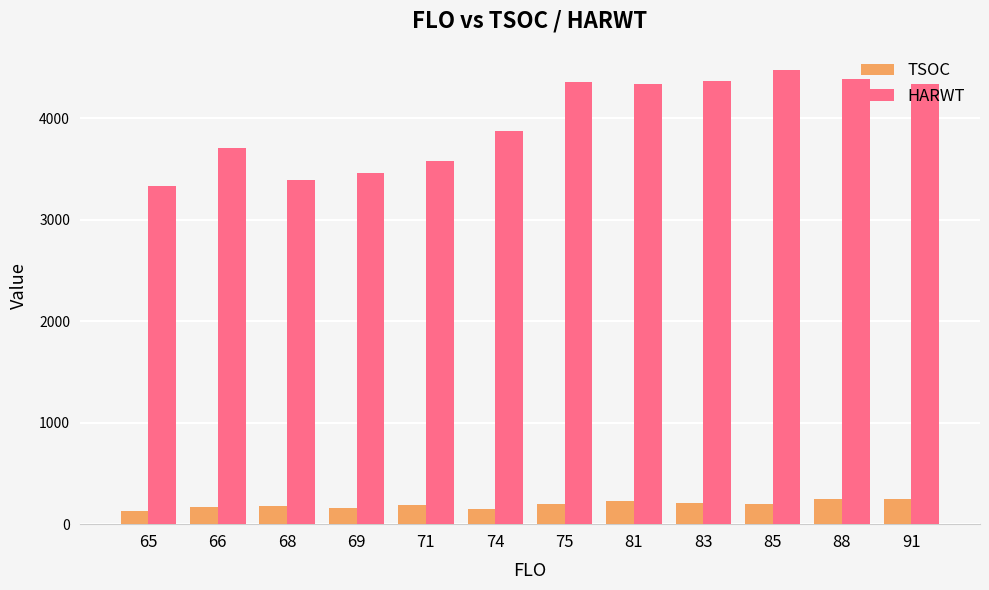

What is the difference between the maximum and minimum values in the HARWT series?

1137.0